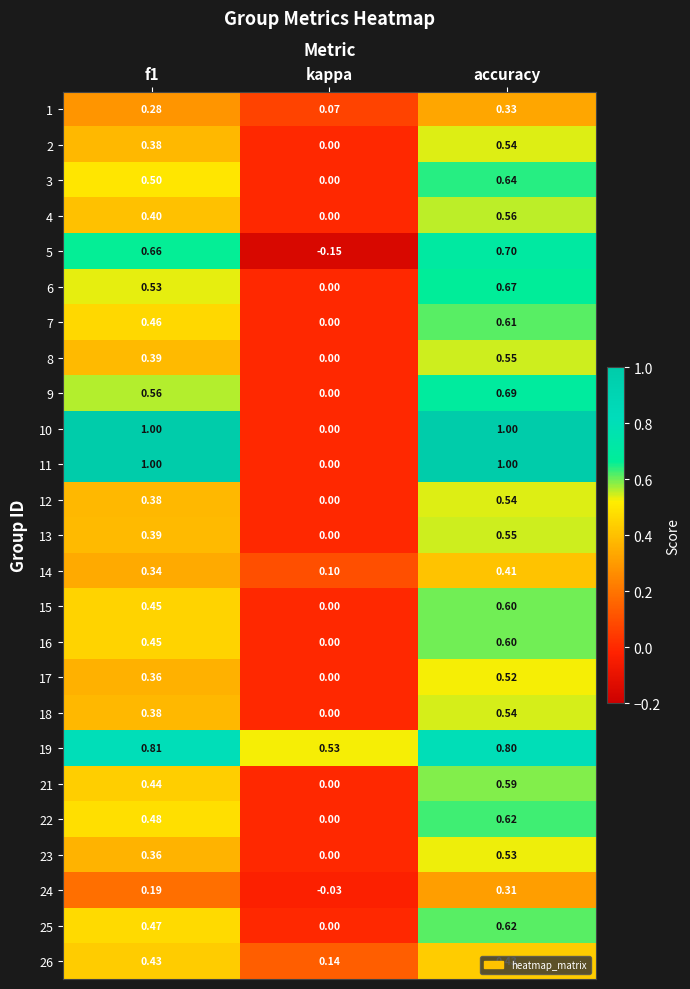

At which category is the sum across all series the highest?

accuracy